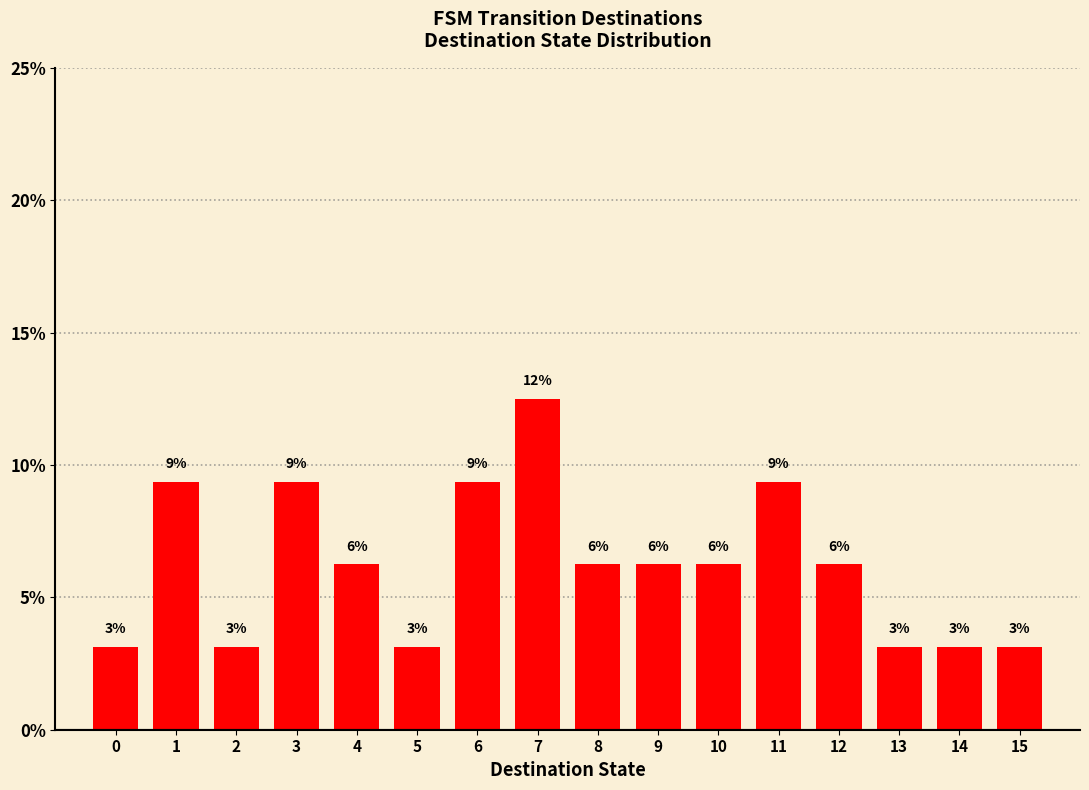

Does the chart contain any negative values?

No